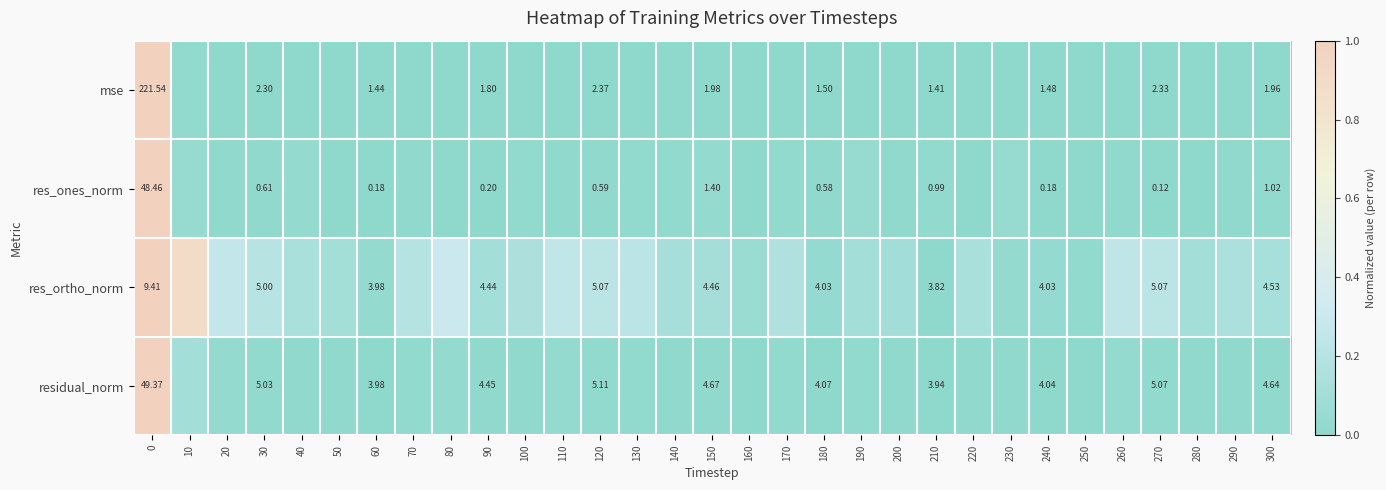

Between 90 and 120, which series saw the biggest shift?

residual_norm